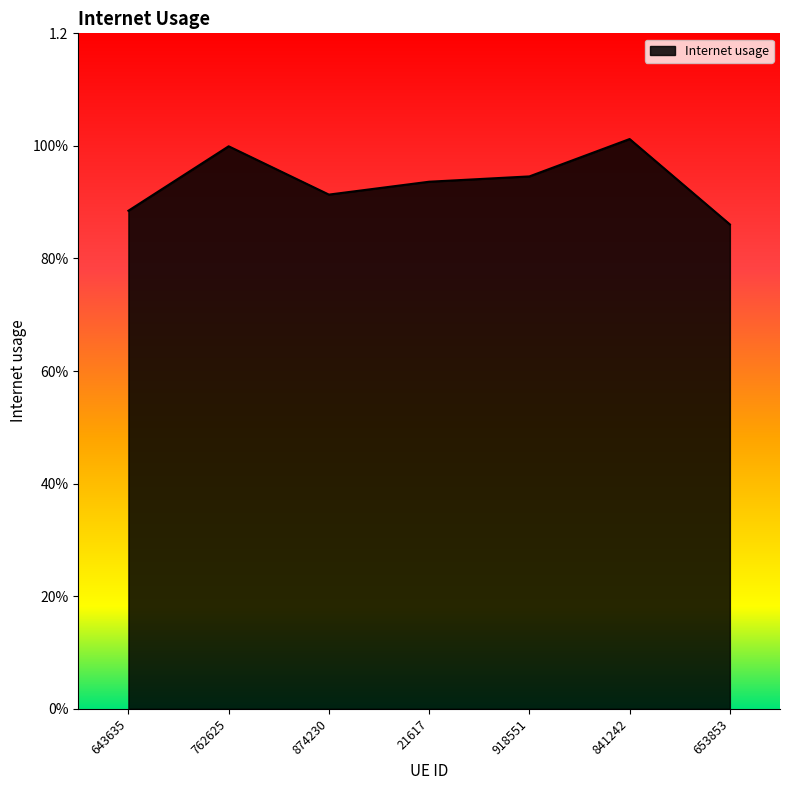

Which has a higher value, 643635 or 653853?

643635